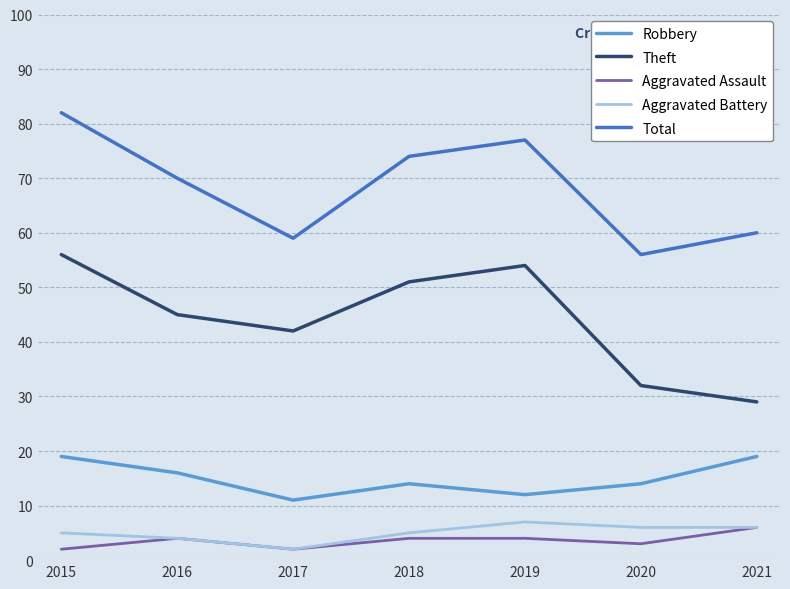

Which series changed the most between 2015 and 2020?

Total